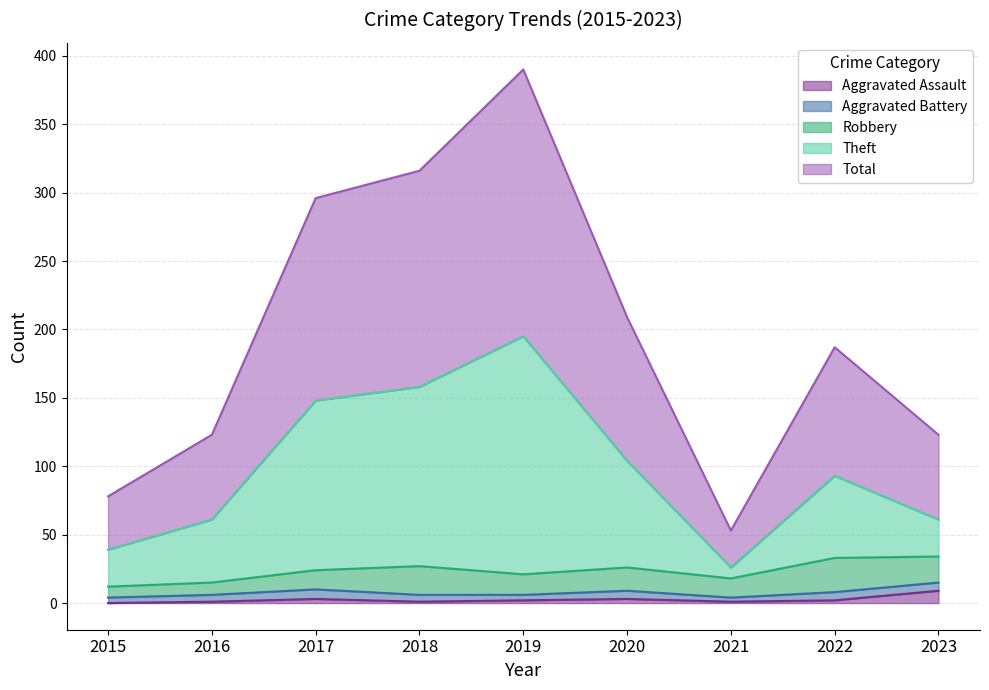

What is the maximum value for Aggravated Assault?

9